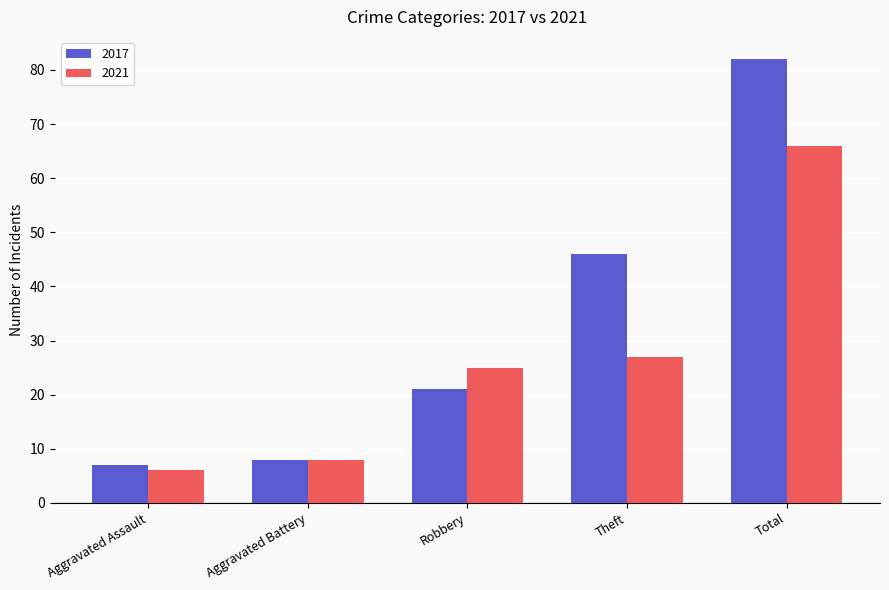

Reading left to right, transcribe all the data shown in this chart.

2017: 7	8	21	46	82
2021: 6	8	25	27	66